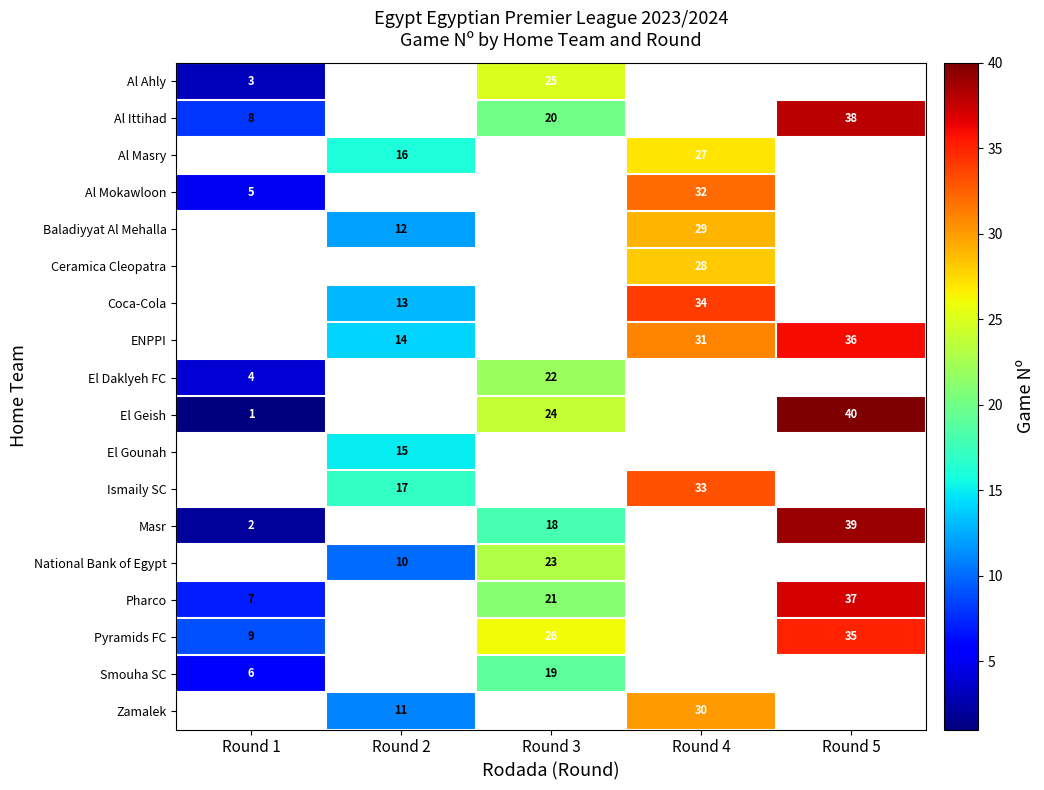

What is the difference between the highest and lowest values at Round 3?

8.0